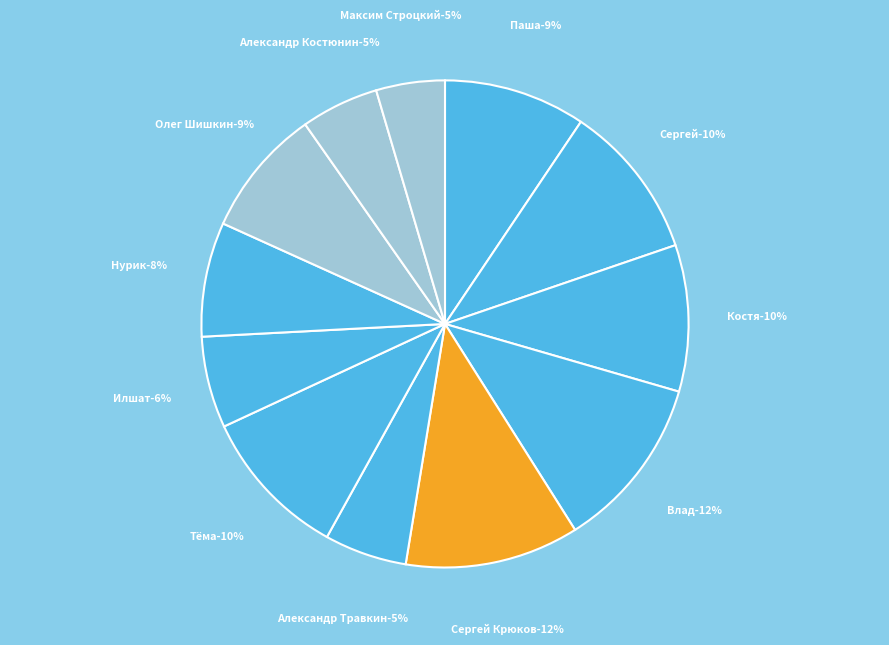

How many segments does this pie chart have?

12